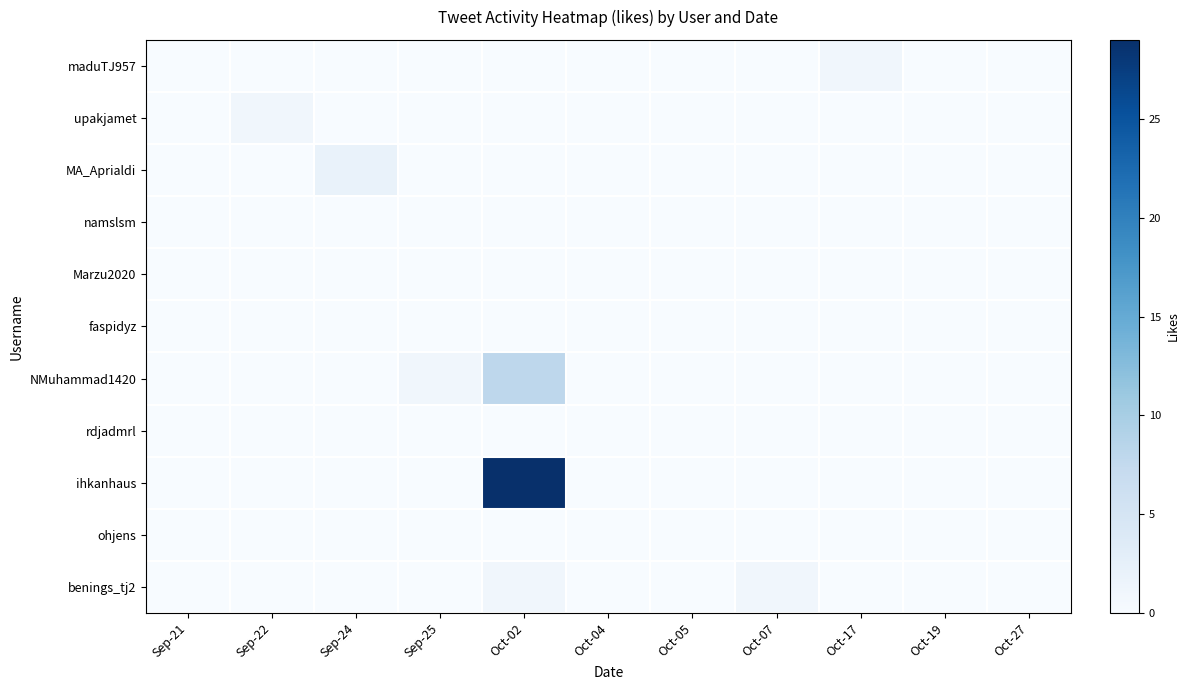

At how many categories does at least one series exceed 25?

1